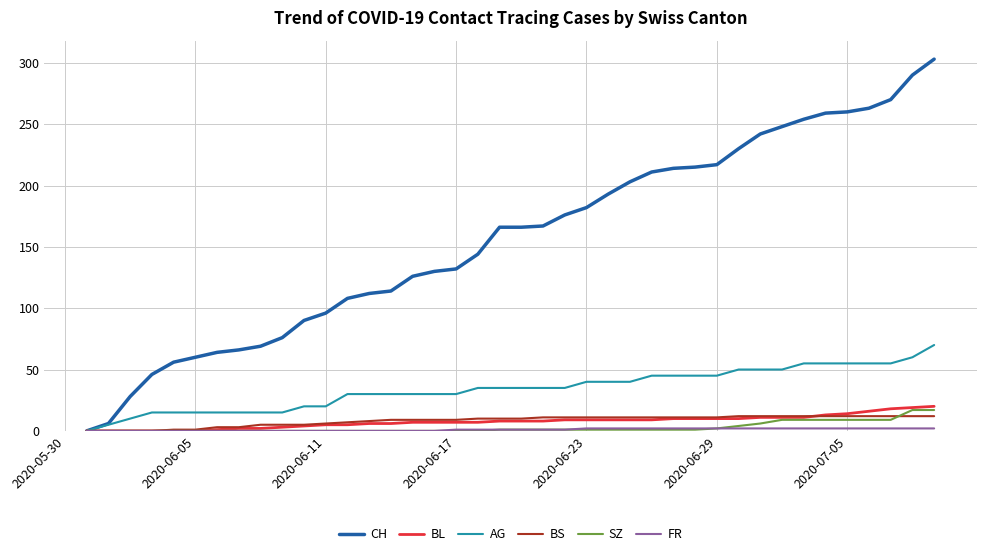

Which series has the largest total across all categories?

CH